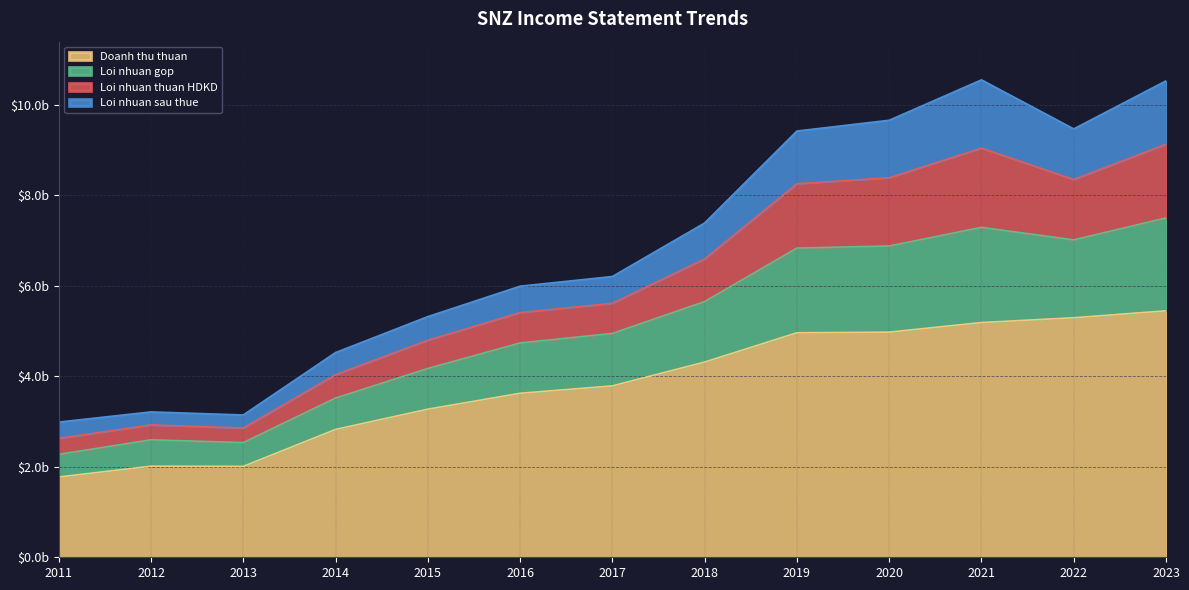

Does the chart display data point markers on the line(s)?

No